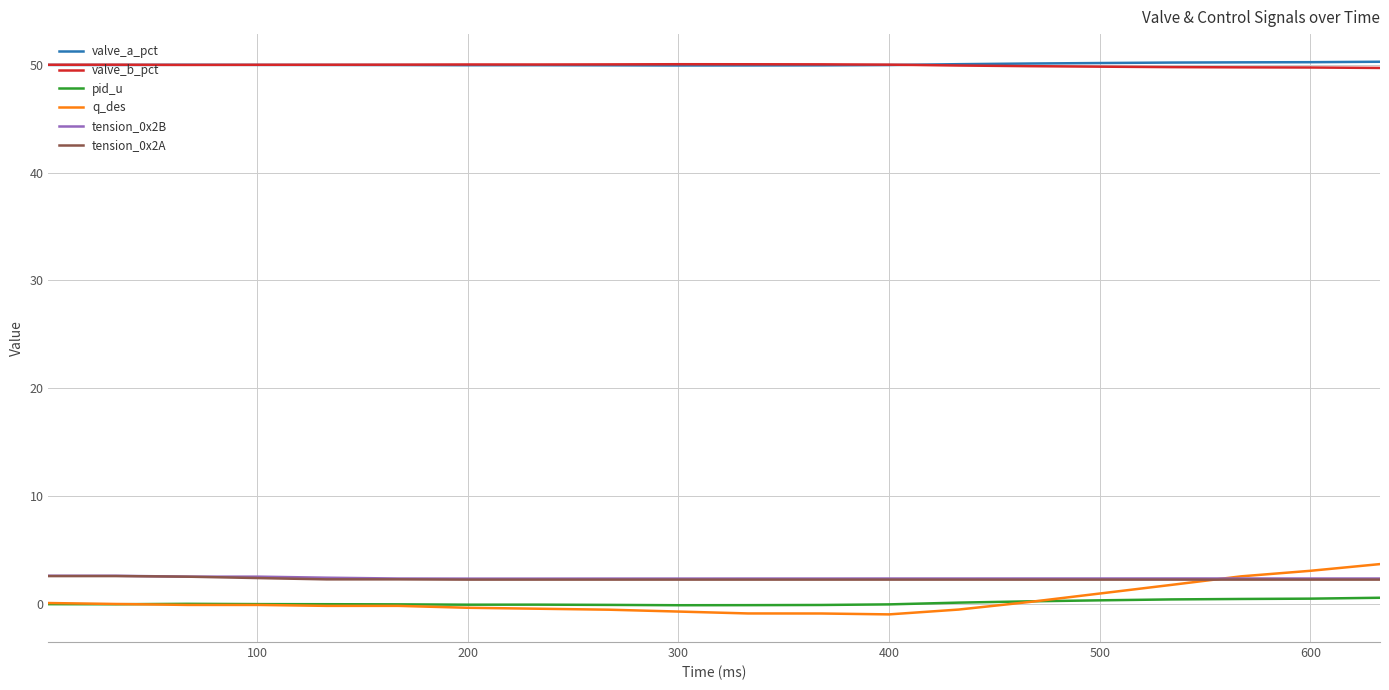

What is the maximum value for q_des?

3.7